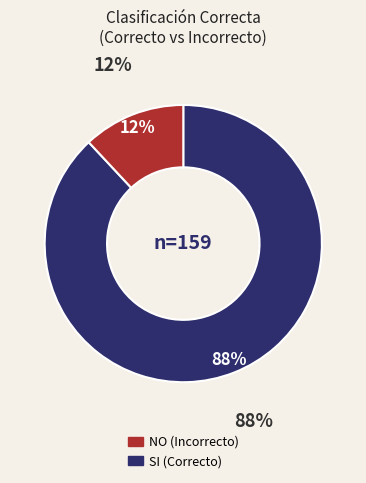

Is there a majority slice in this chart?

Yes